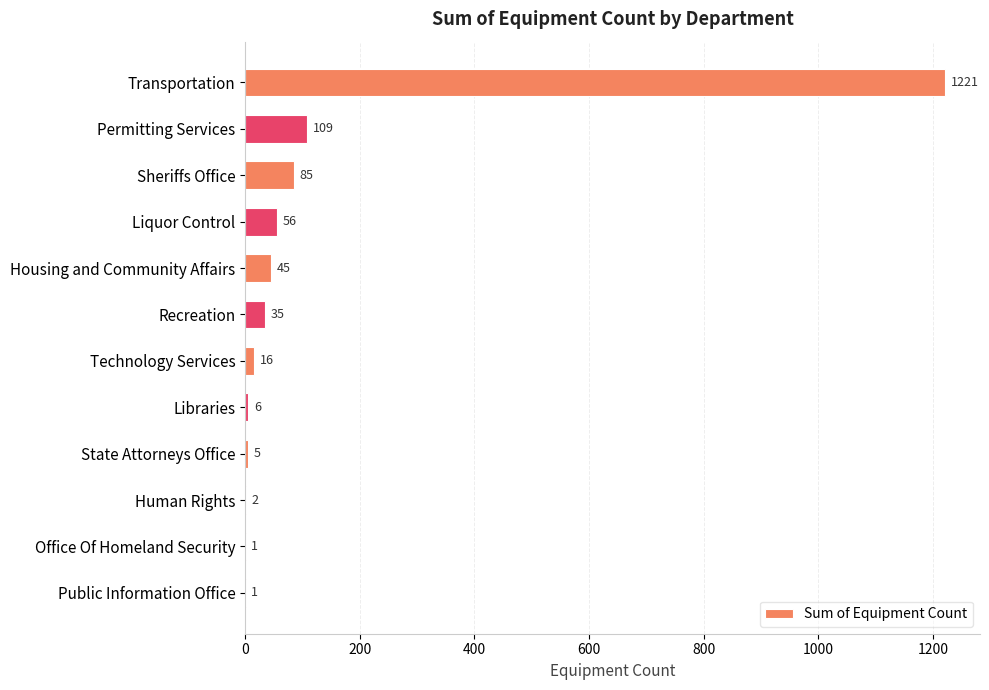

What is the change in value from Liquor Control to Recreation?

-21